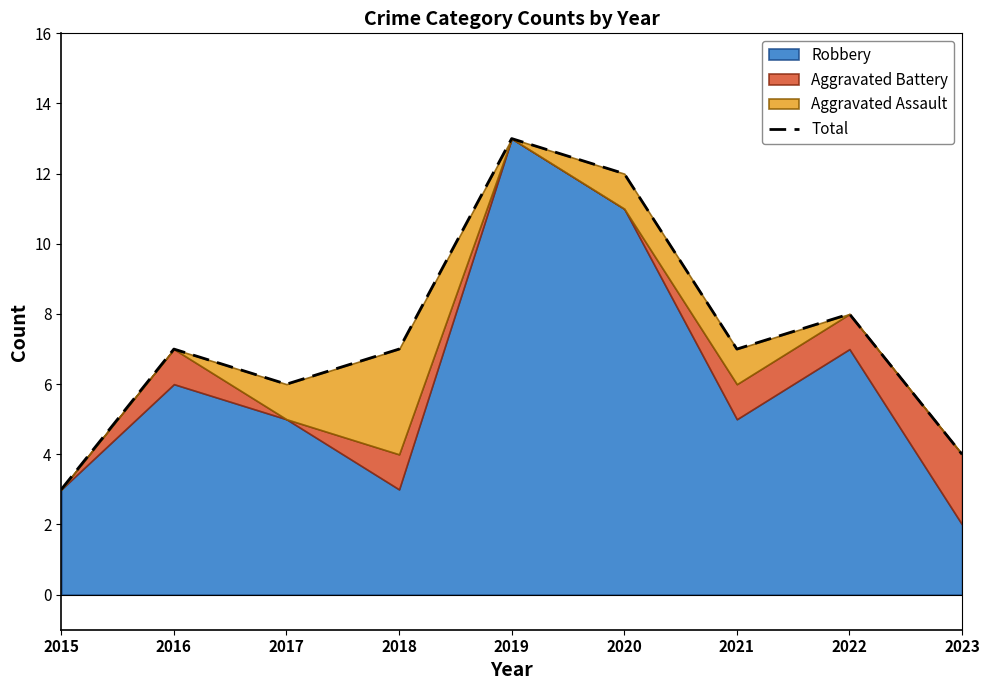

Between 2019 and 2017, which is larger?

2019